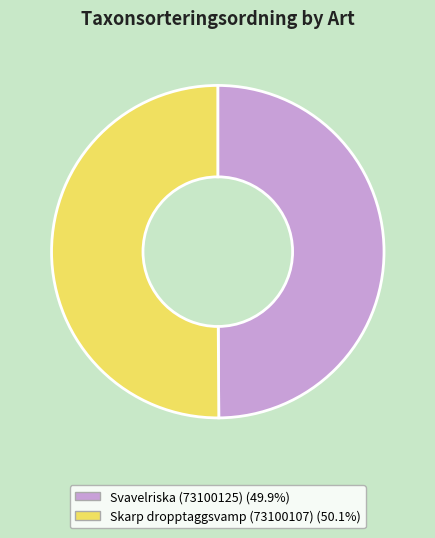

Approximately how many times larger is the value at Svavelriska (73100125) compared to Skarp dropptaggsvamp (73100107)?

1.0